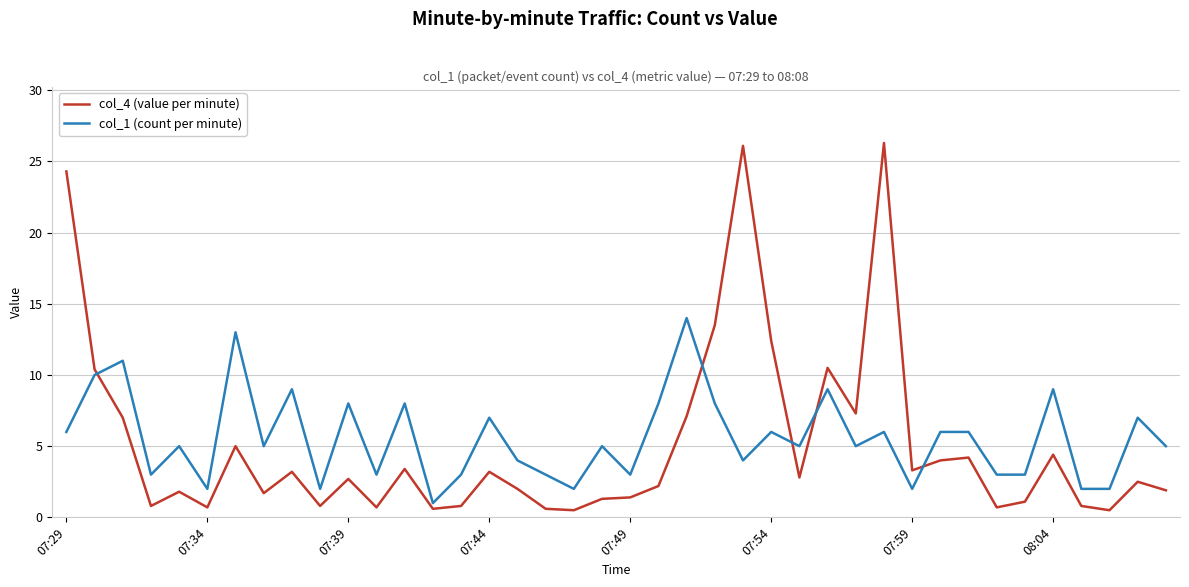

Which series ends up on top after the final intersection of col_1 (count per minute) and col_4 (value per minute)?

col_1 (count per minute)